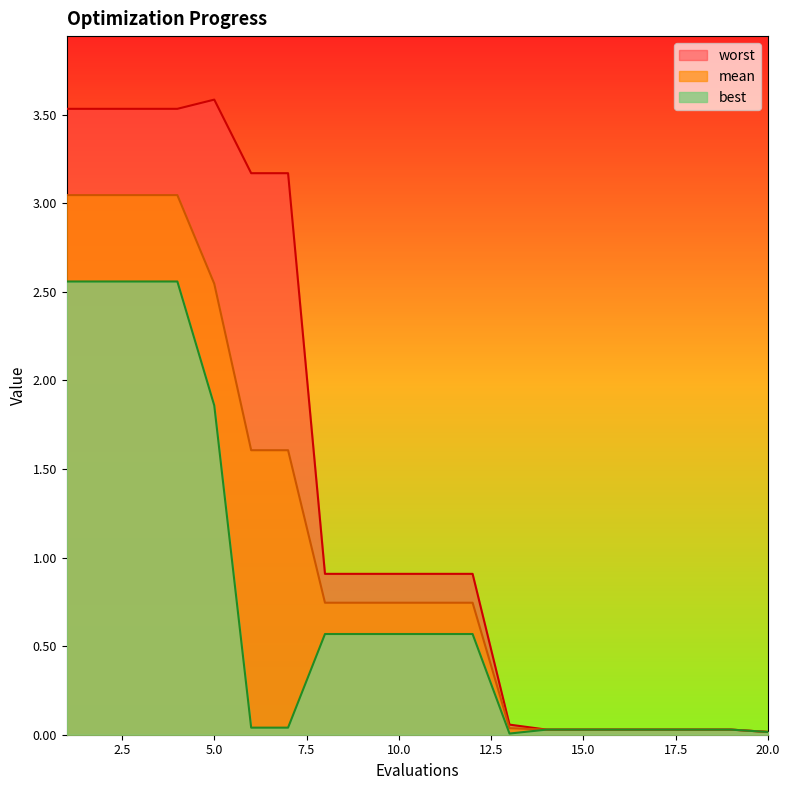

Which category has the highest value in the mean series?

1